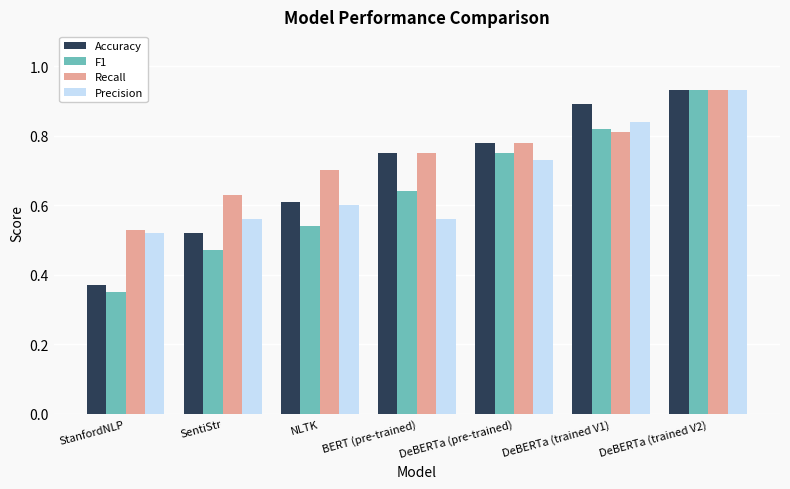

Count the Recall values in the range 0 to 1.

7